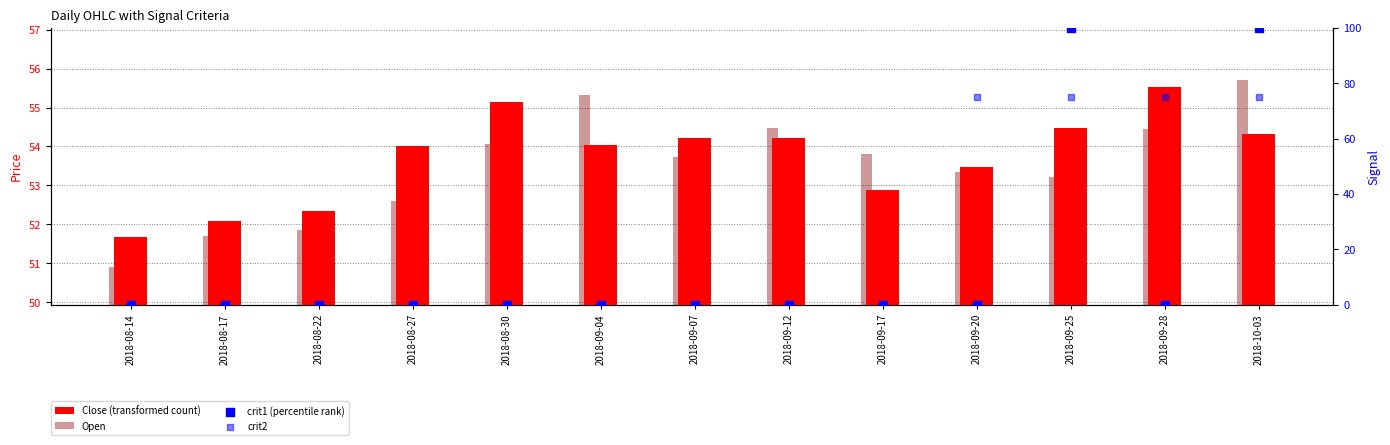

What are all the series names shown in the legend?

Close (transformed count), Open, crit1 (percentile rank), crit2